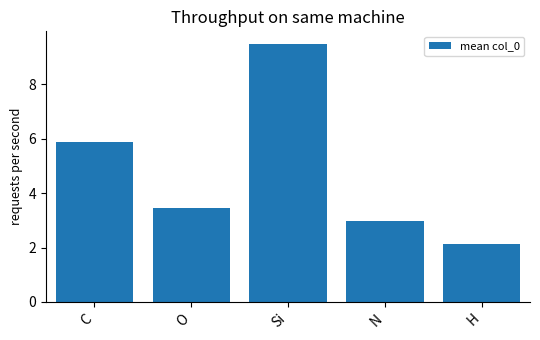

What is the difference between the maximum and second lowest values?

6.5